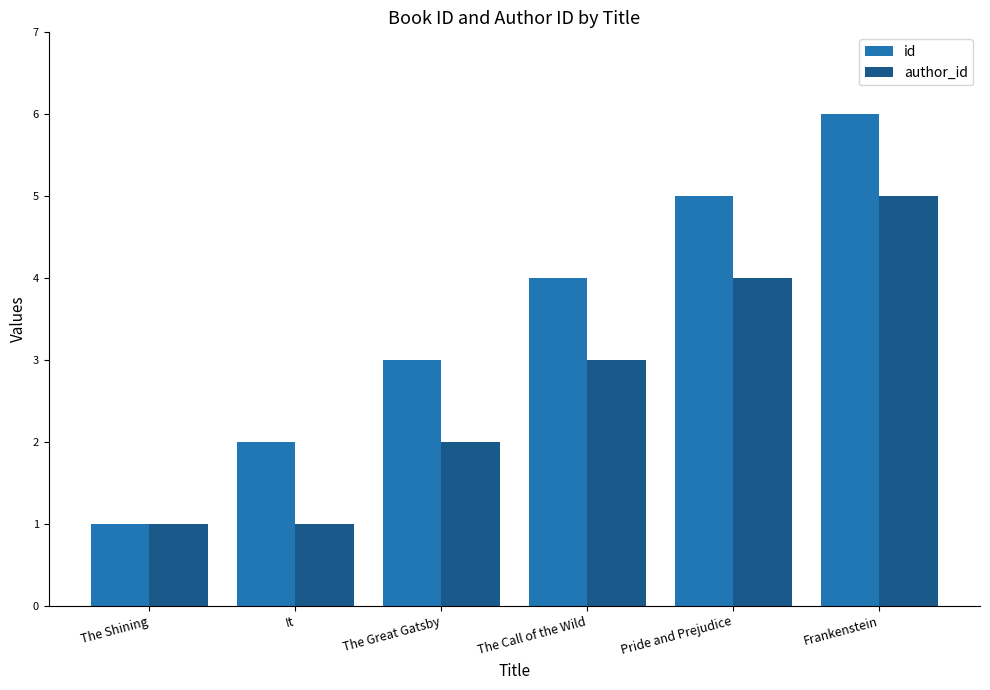

Which series has the widest spread of values?

id